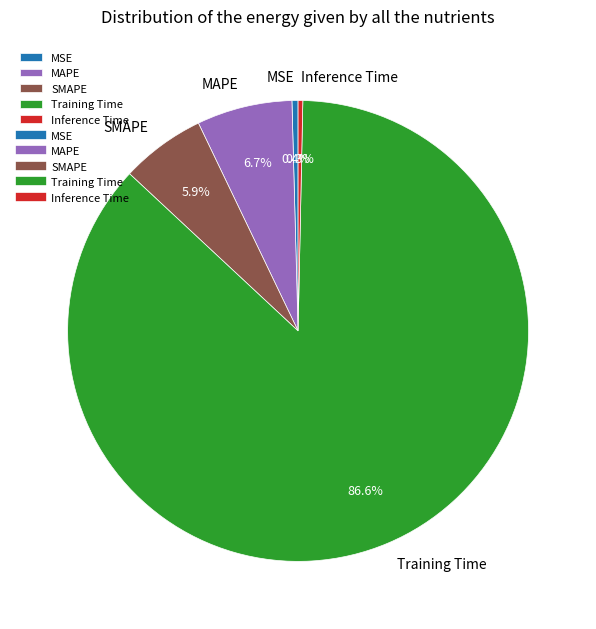

Is the sum of Training Time and SMAPE greater than half?

Yes